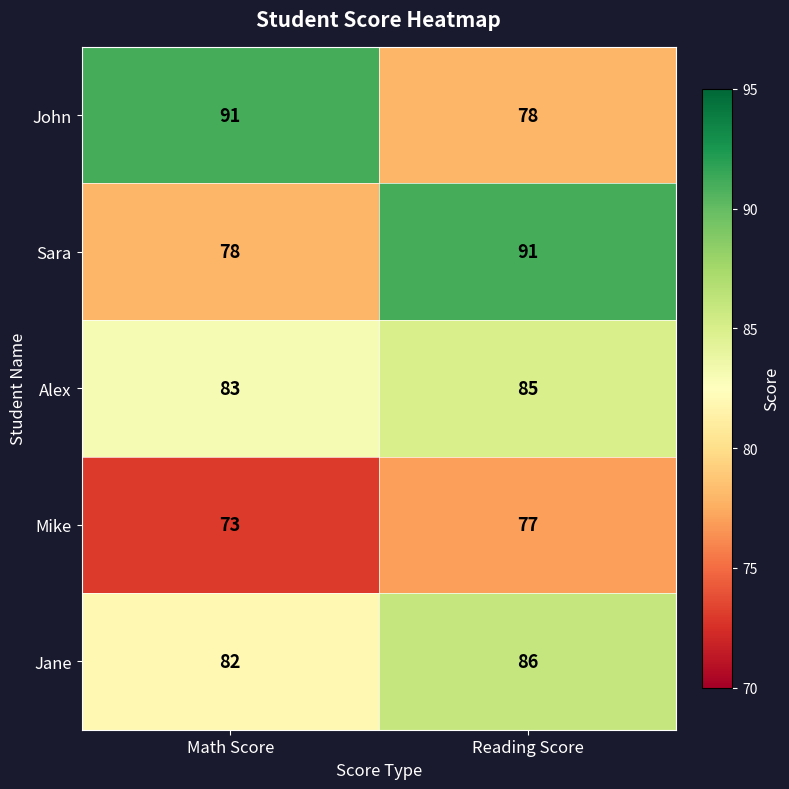

Reading left to right, transcribe all the data shown in this chart.

John: Math Score=91	Reading Score=78
Sara: Math Score=78	Reading Score=91
Alex: Math Score=83	Reading Score=85
Mike: Math Score=73	Reading Score=77
Jane: Math Score=82	Reading Score=86